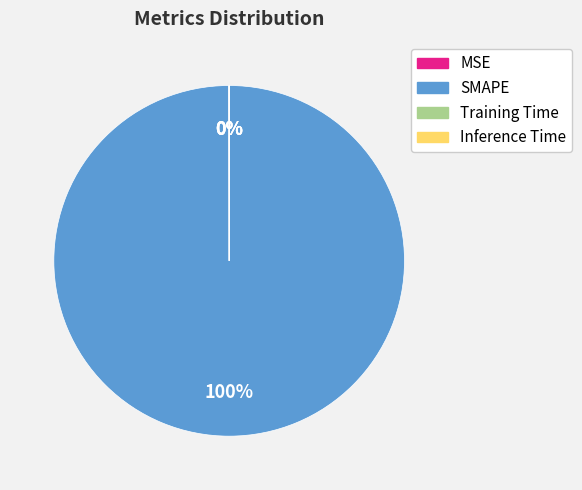

The SMAPE slice represents 100% of the pie. True or false?

True